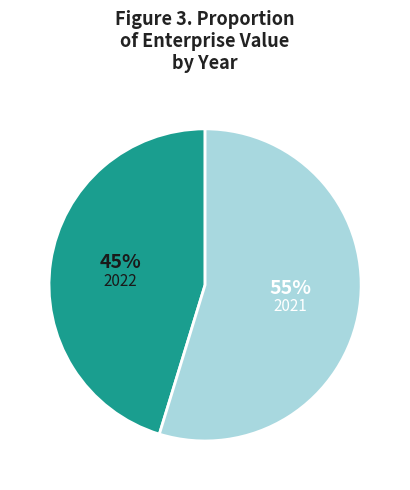

To the nearest percent, what is the average slice percentage?

50%